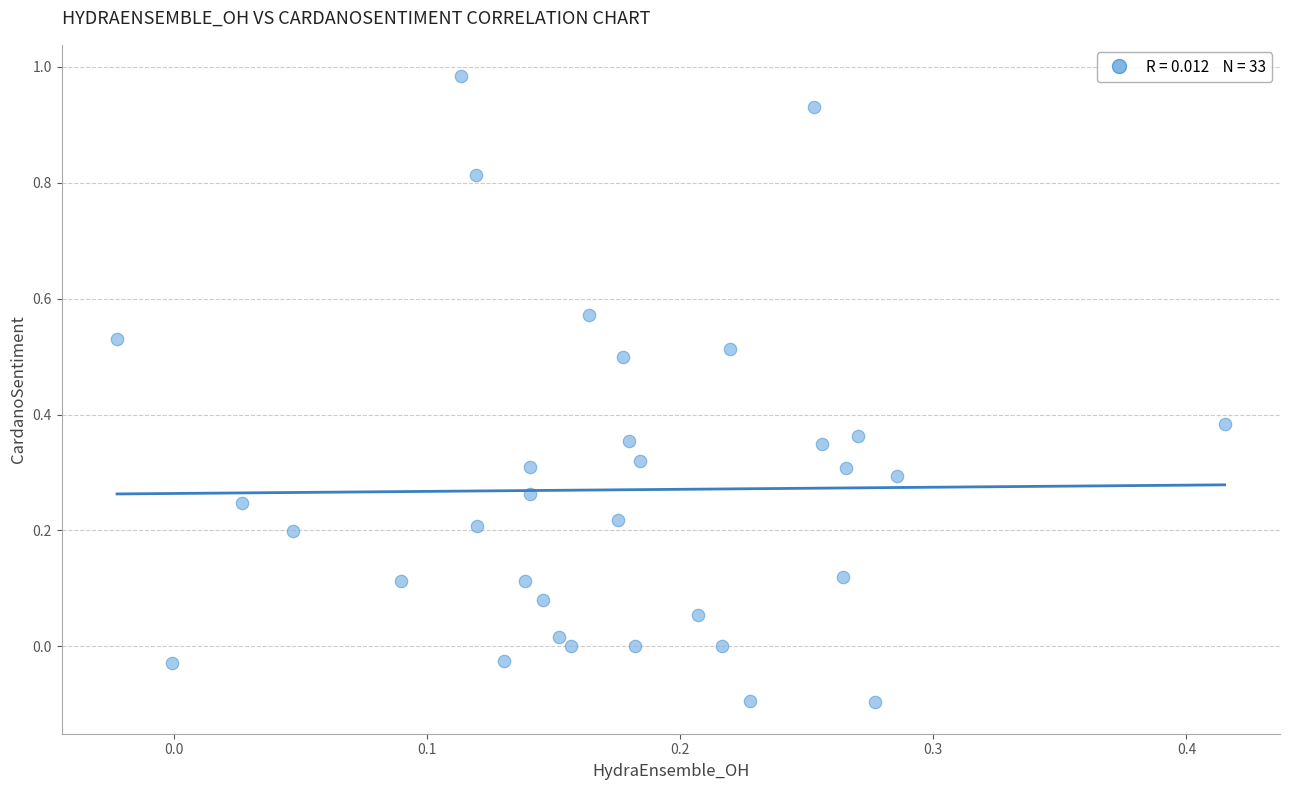

What is the range of Y values (max minus min)?

1.1